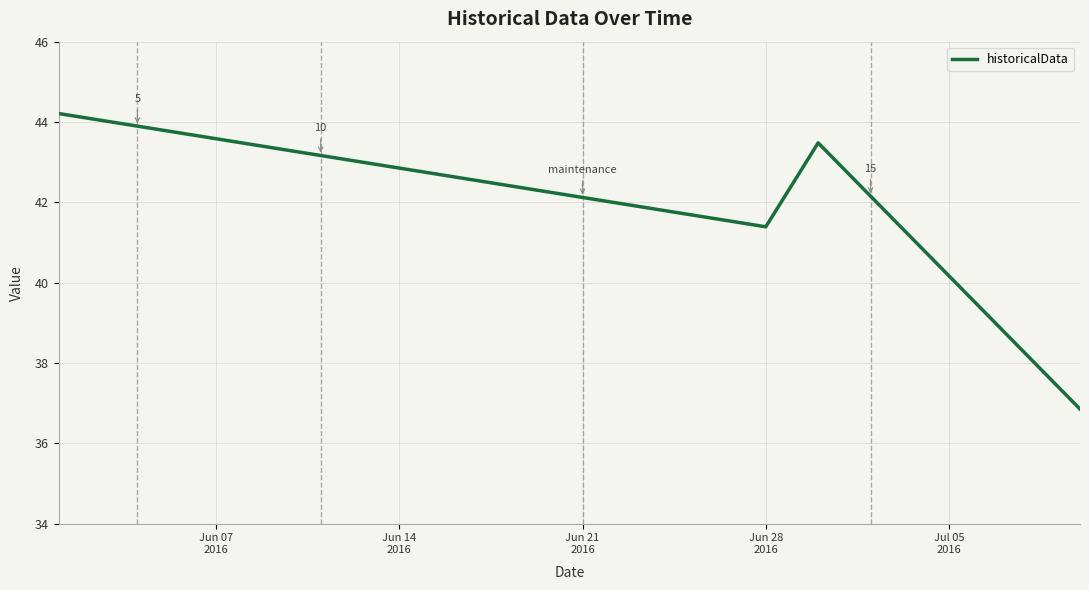

What is the difference between the maximum and minimum values?

7.4